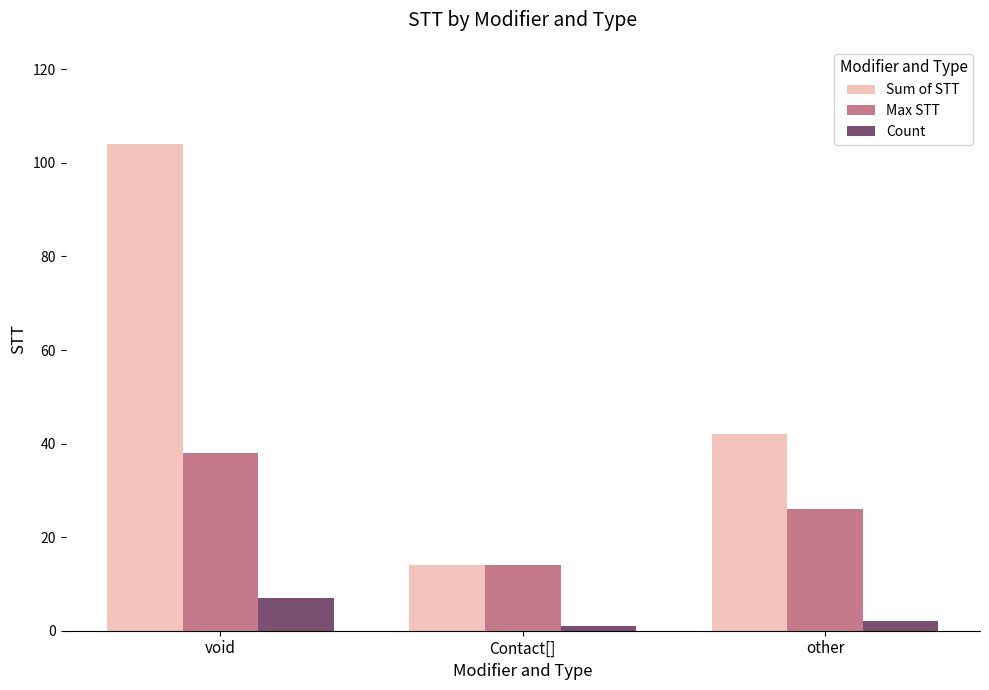

At which label does Count first exceed 2?

void